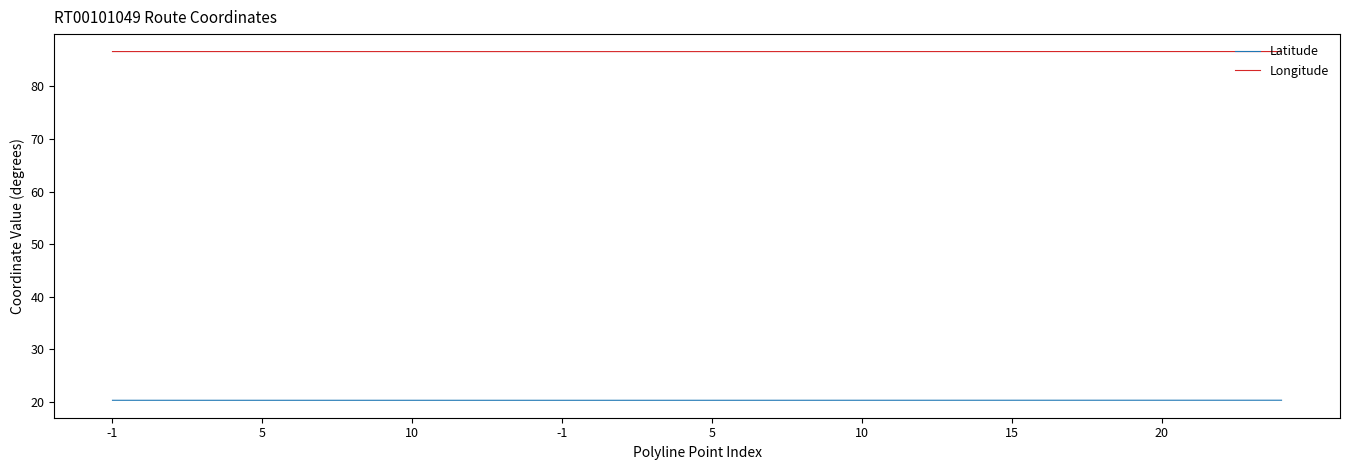

List the series in order of their peak value, highest first.

Longitude, Latitude